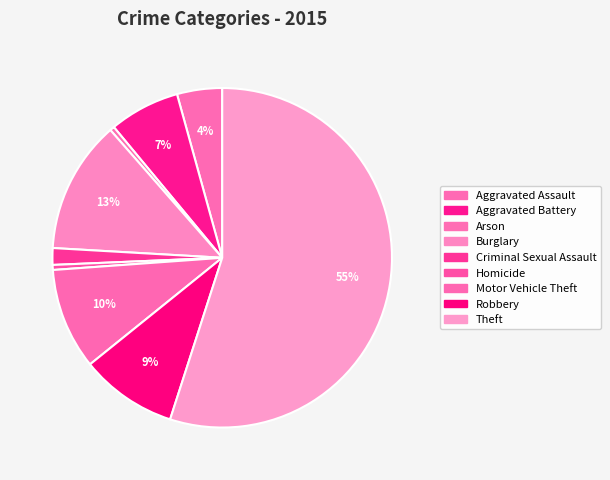

Count the number of slices in the pie.

9